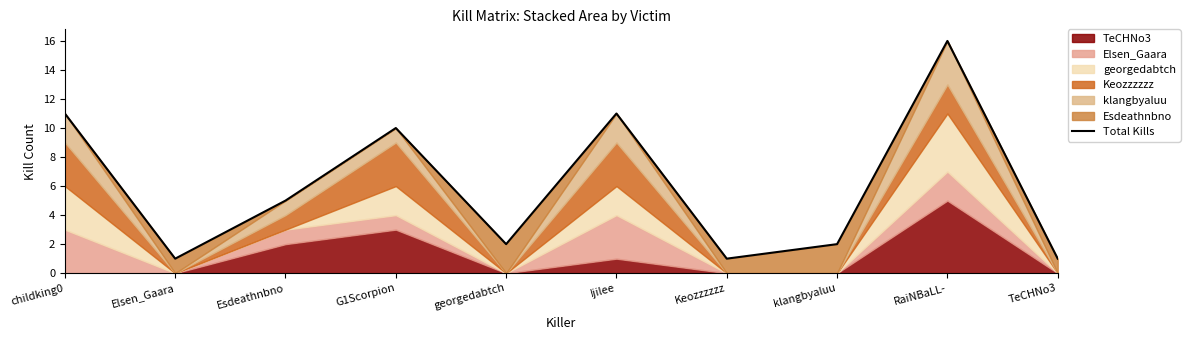

What is the difference between the values at georgedabtch and Ijilee?

9